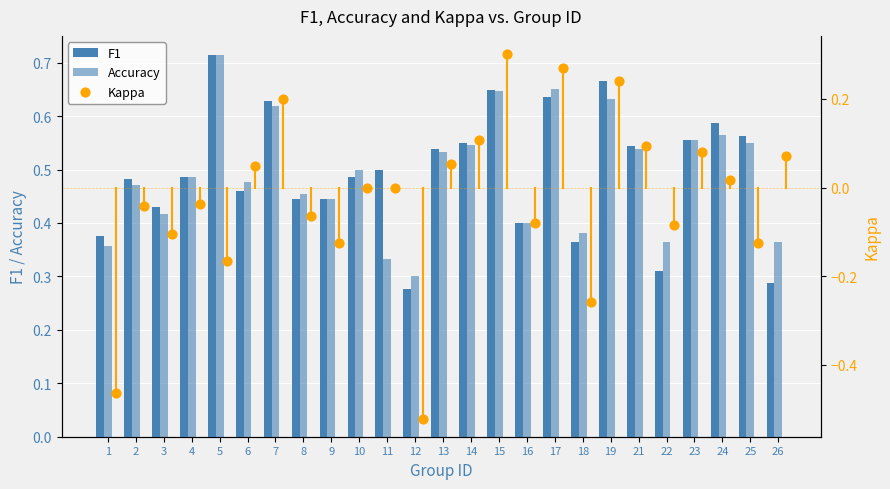

At how many categories does at least one series exceed 0?

25